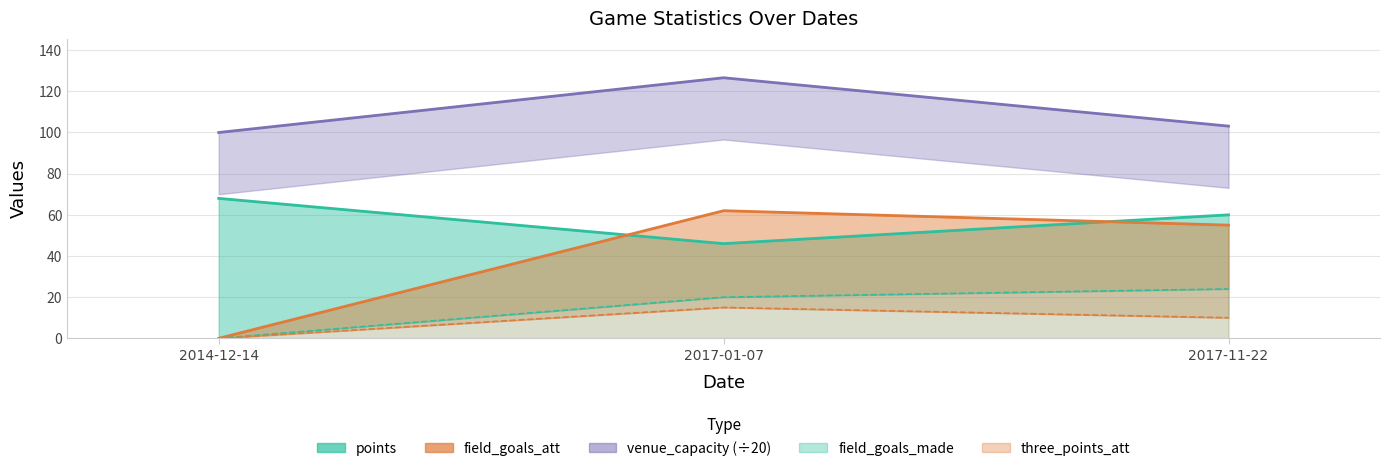

How many data points in field_goals_att are less than 55?

1